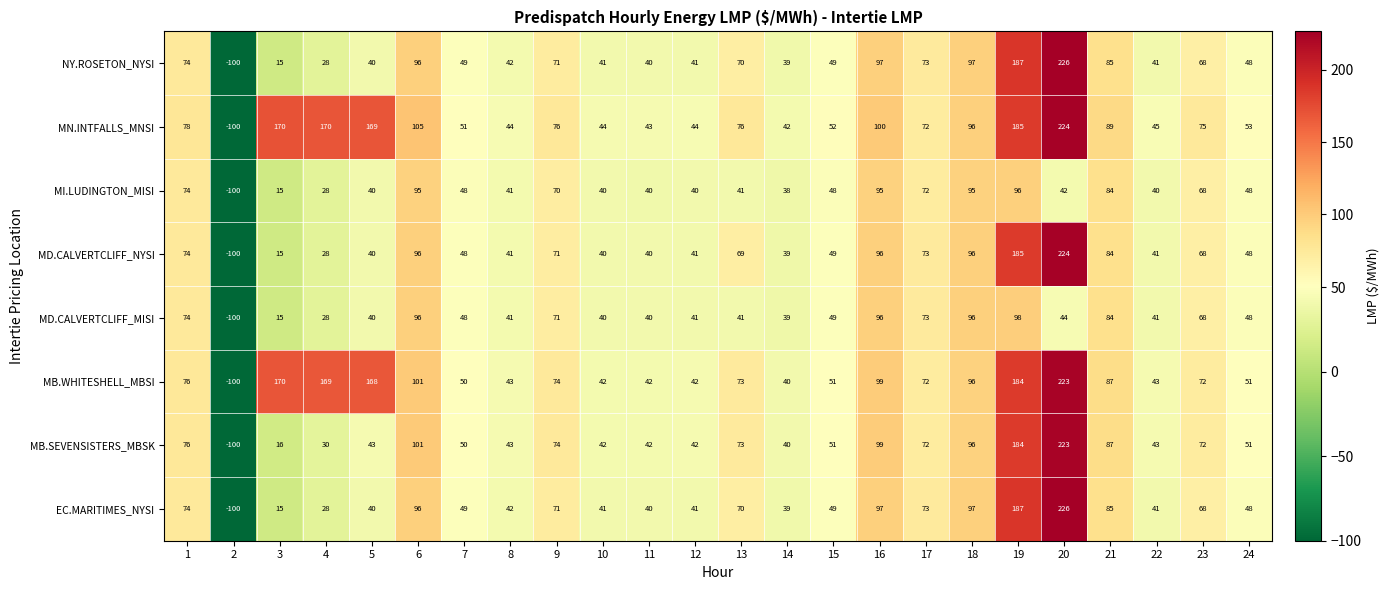

Where is MD.CALVERTCLIFF_MISI nearest to the value -1?

3